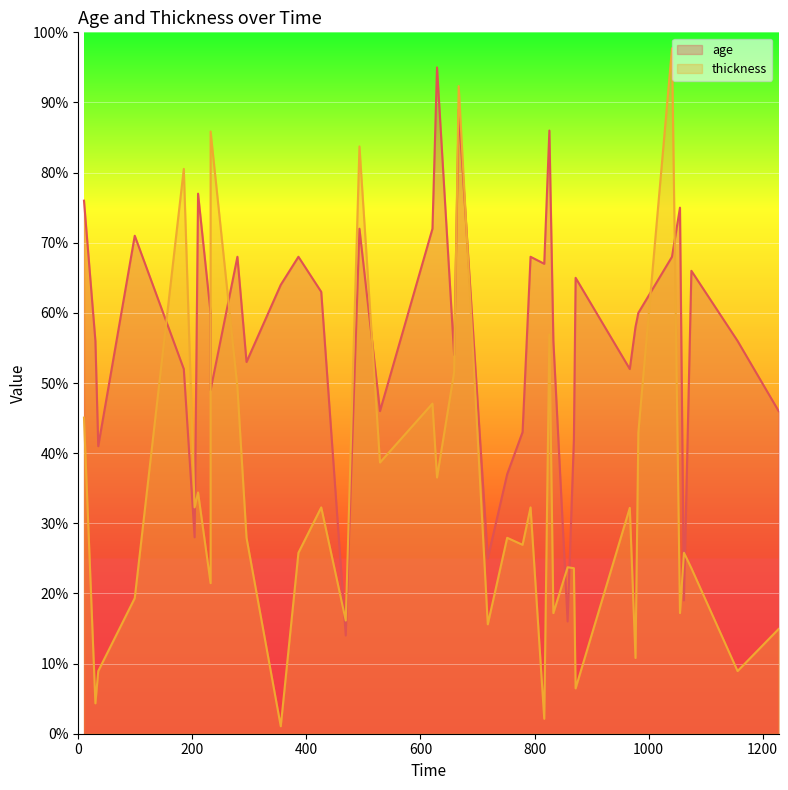

Between which two adjacent categories do thickness and age first intersect?

99 and 185